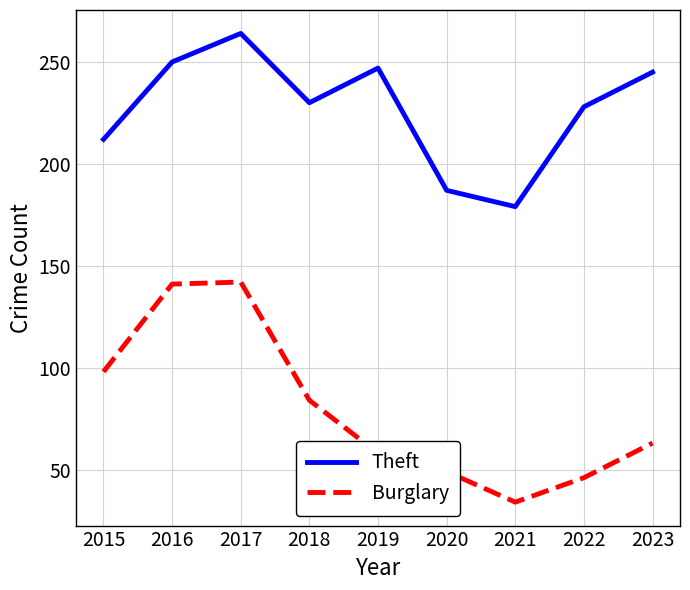

What is the approximate value of Burglary at 2021, to the nearest 10?

30